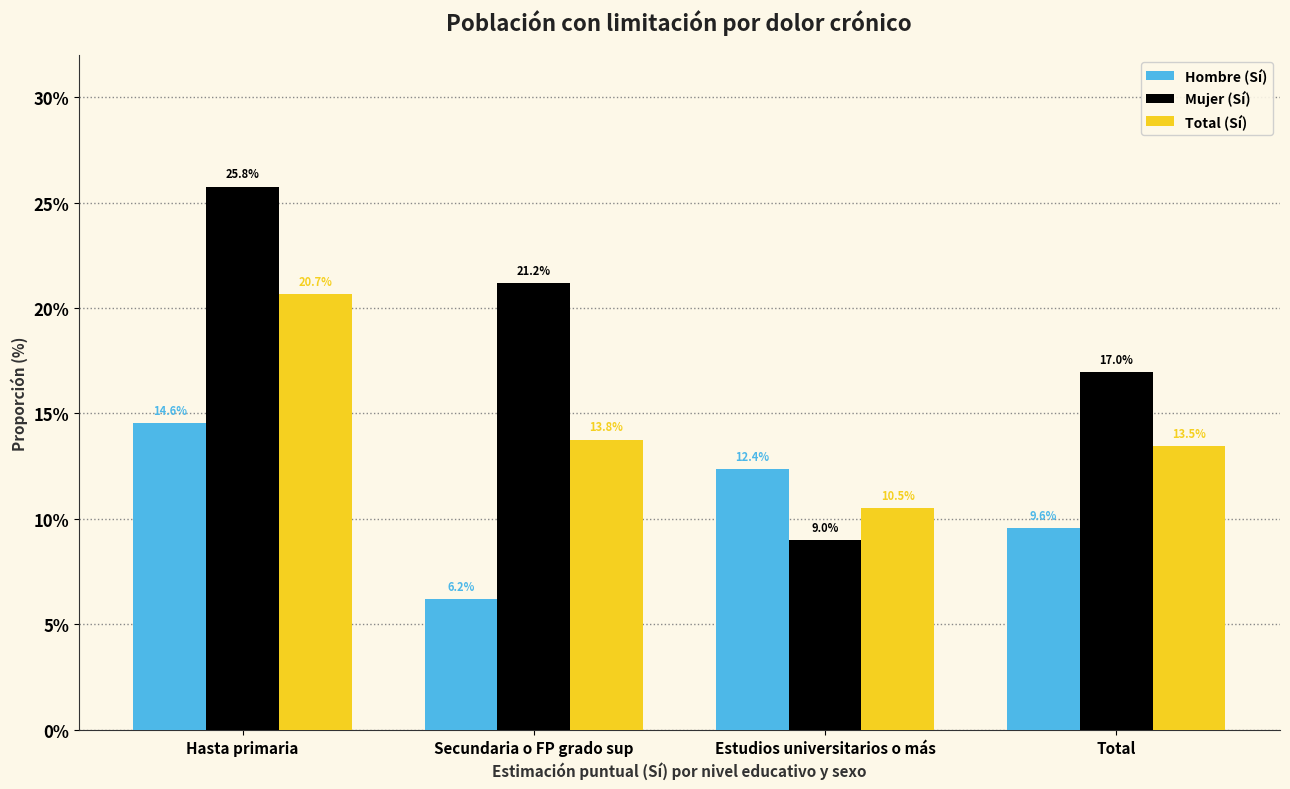

At which category is the sum across all series the highest?

Hasta primaria